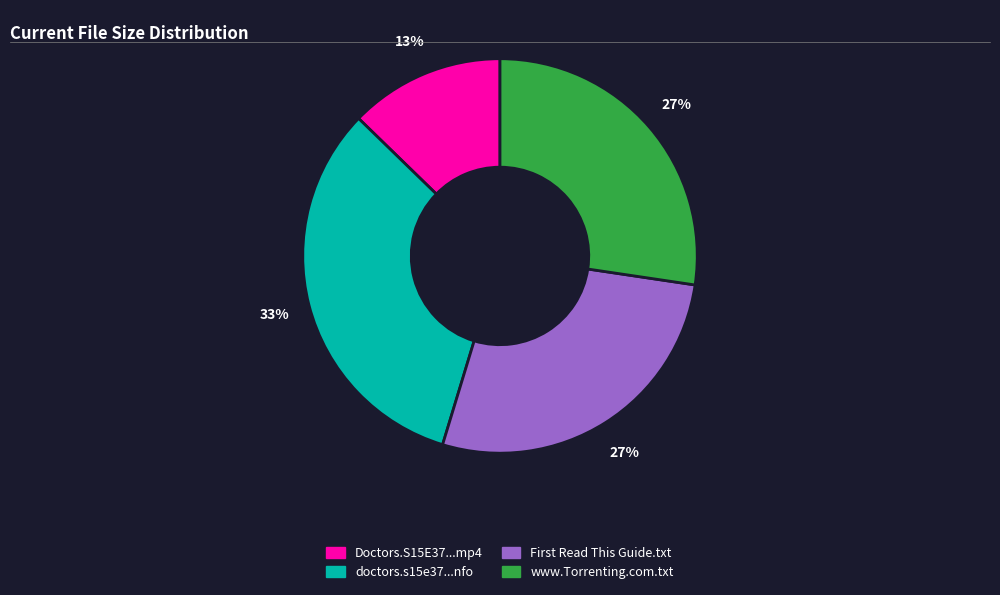

Which slice is the largest?

doctors.s15e37...nfo